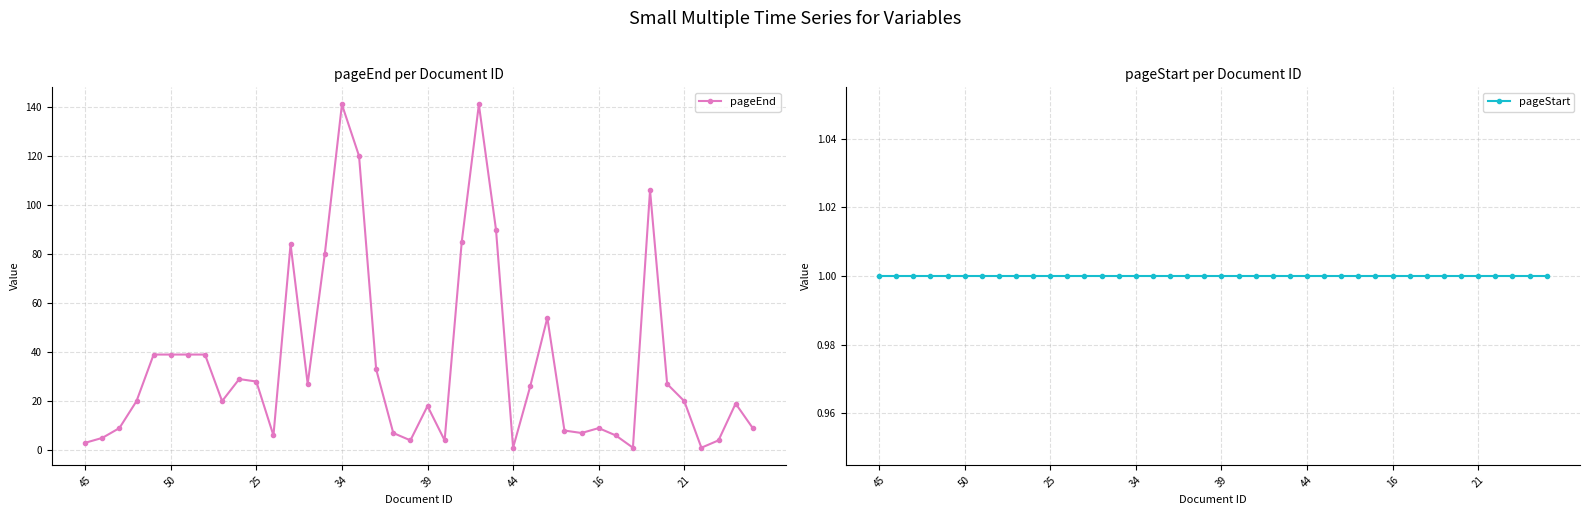

True or false: pageEnd has more than 0 interior local peaks.

True